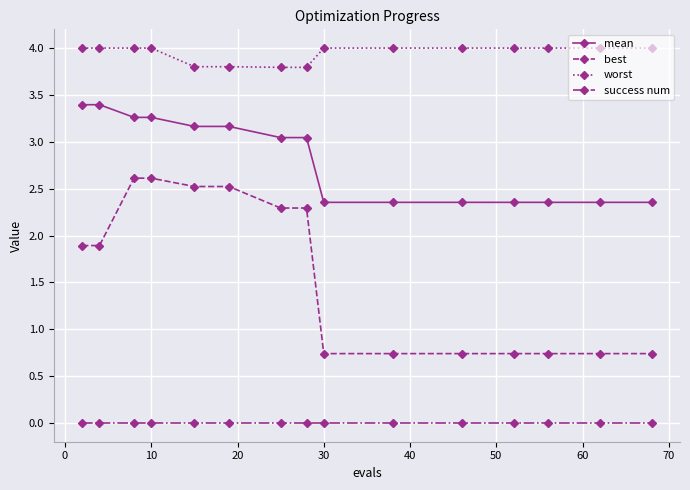

Which series has the largest total across all categories?

worst